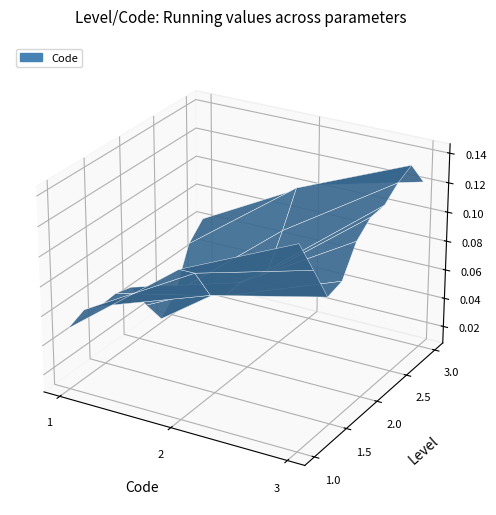

Reading right to left, list all the values displayed in this chart.

3	2	1